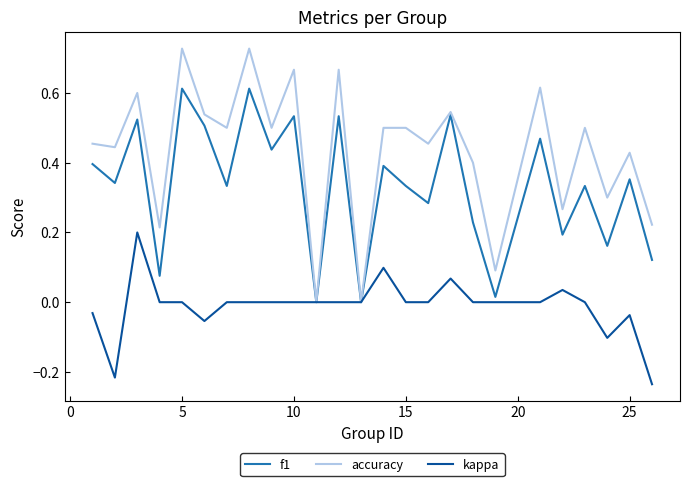

Which series has the widest spread of values?

accuracy